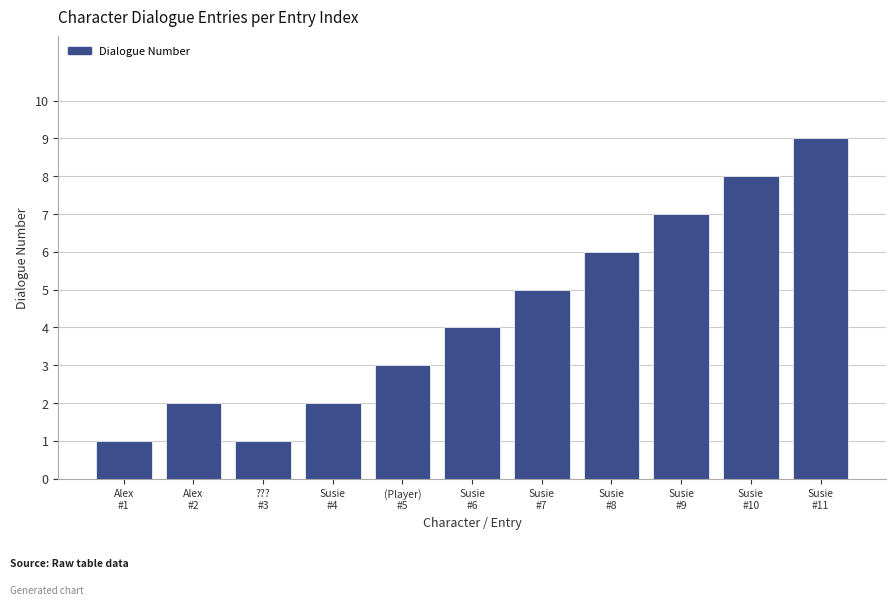

How many bars are there in total?

11